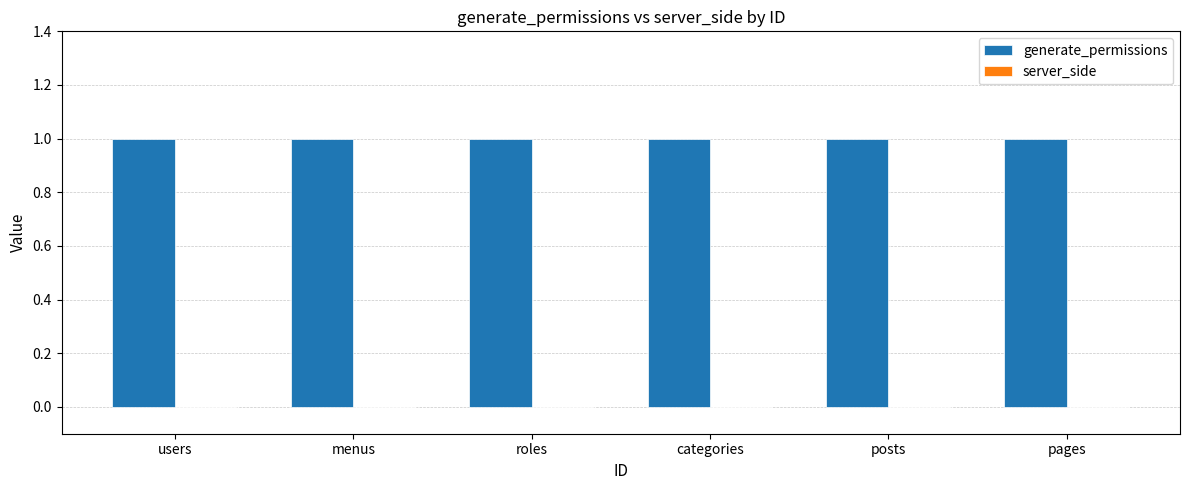

How many categories are shown in the chart?

6